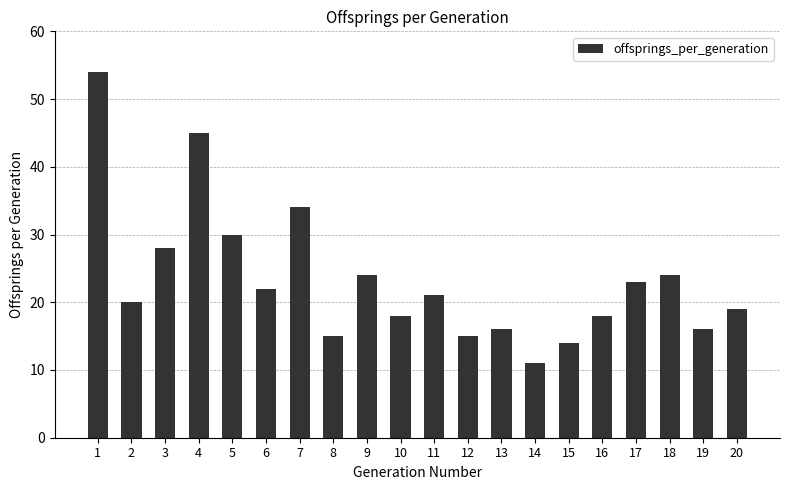

What is the difference between the values at 9 and 20?

5